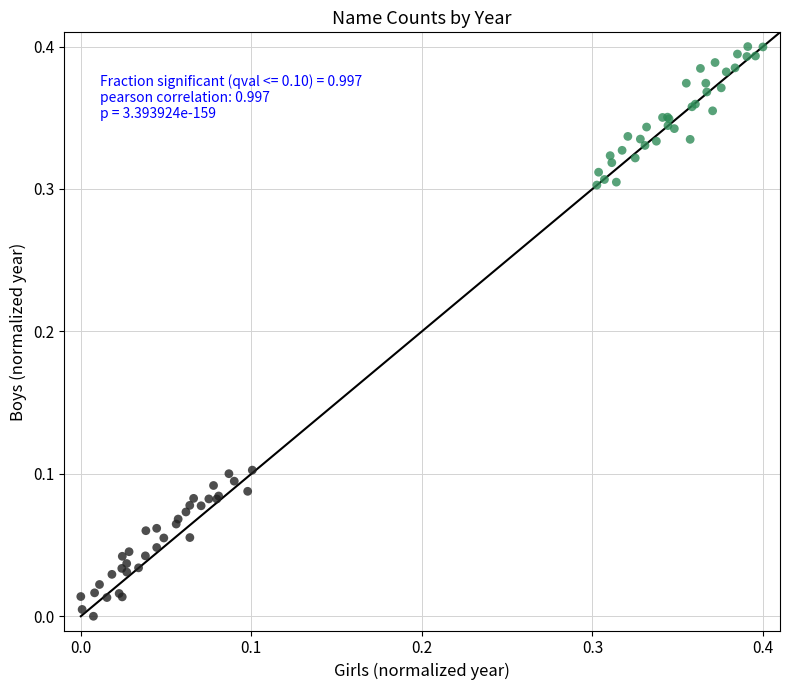

Which series contains the highest Y value?

SV